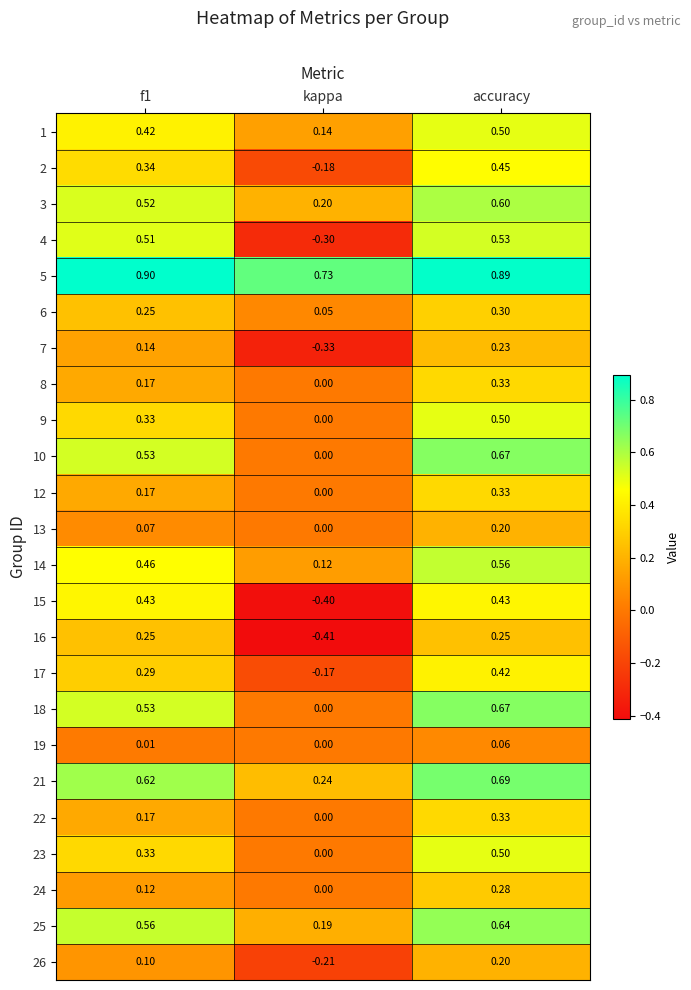

At which label is 14 closest to 0?

kappa